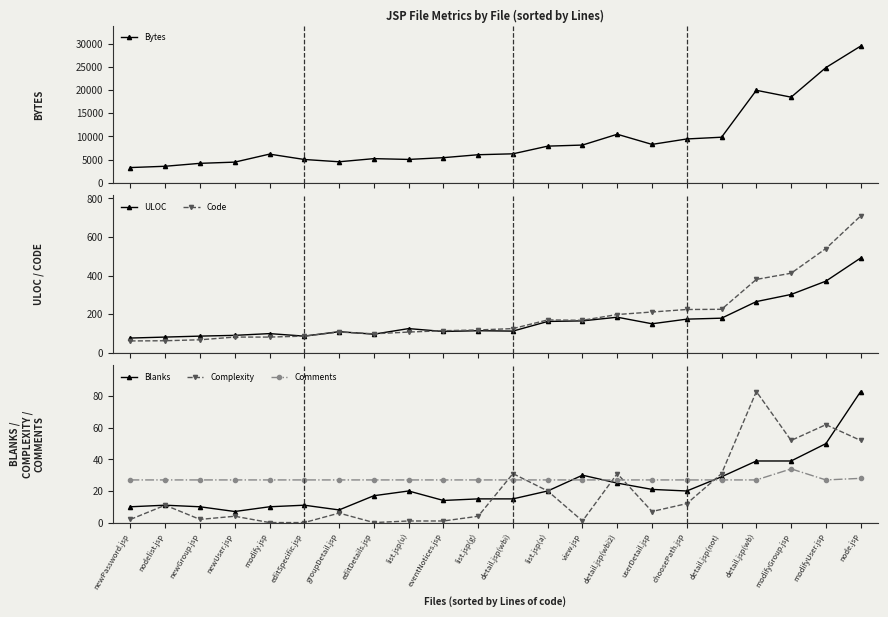

Reading left to right, transcribe all the data shown in this chart.

Bytes: 3294	3575	4205	4466	6193	5038	4542	5218	5048	5427	6061	6258	7911	8145	10474	8287	9459	9837	19949	18470	24843	29480
ULOC: 76	81	86	90	99	86	109	96	125	110	114	112	162	165	184	150	174	179	265	302	371	491
Code: 61	62	67	81	81	86	107	98	107	114	118	125	170	168	198	211	224	225	380	412	540	709
Blanks: 10	11	10	7	10	11	8	17	20	14	15	15	20	30	25	21	20	29	39	39	50	83
Complexity: 2	11	2	4	0	0	6	0	1	1	4	31	20	1	31	7	12	31	83	52	62	52
Comments: 27	27	27	27	27	27	27	27	27	27	27	27	27	27	27	27	27	27	27	34	27	28